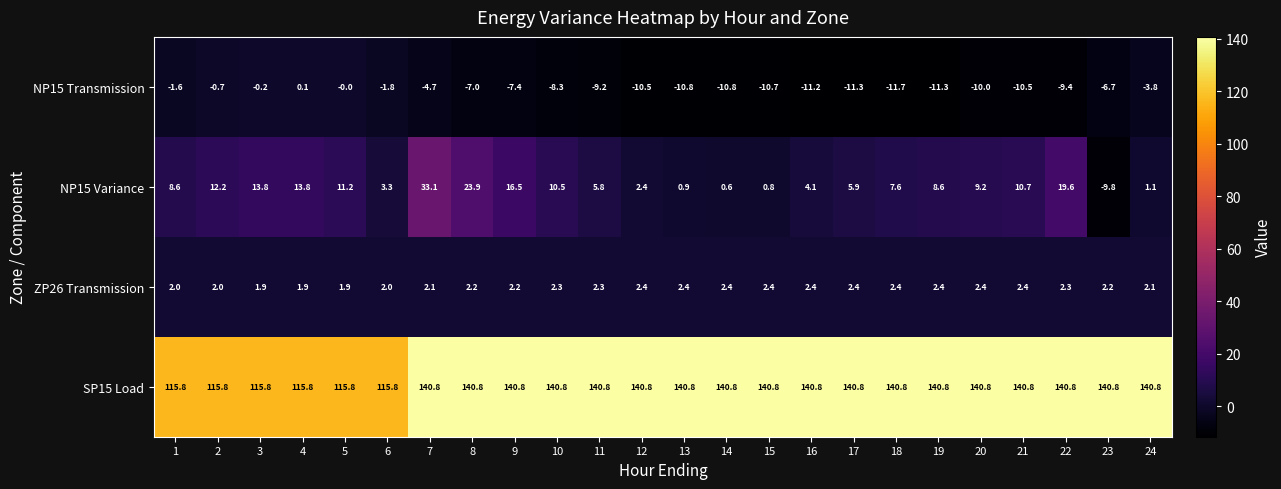

What is the total value across all series at 2?

129.3